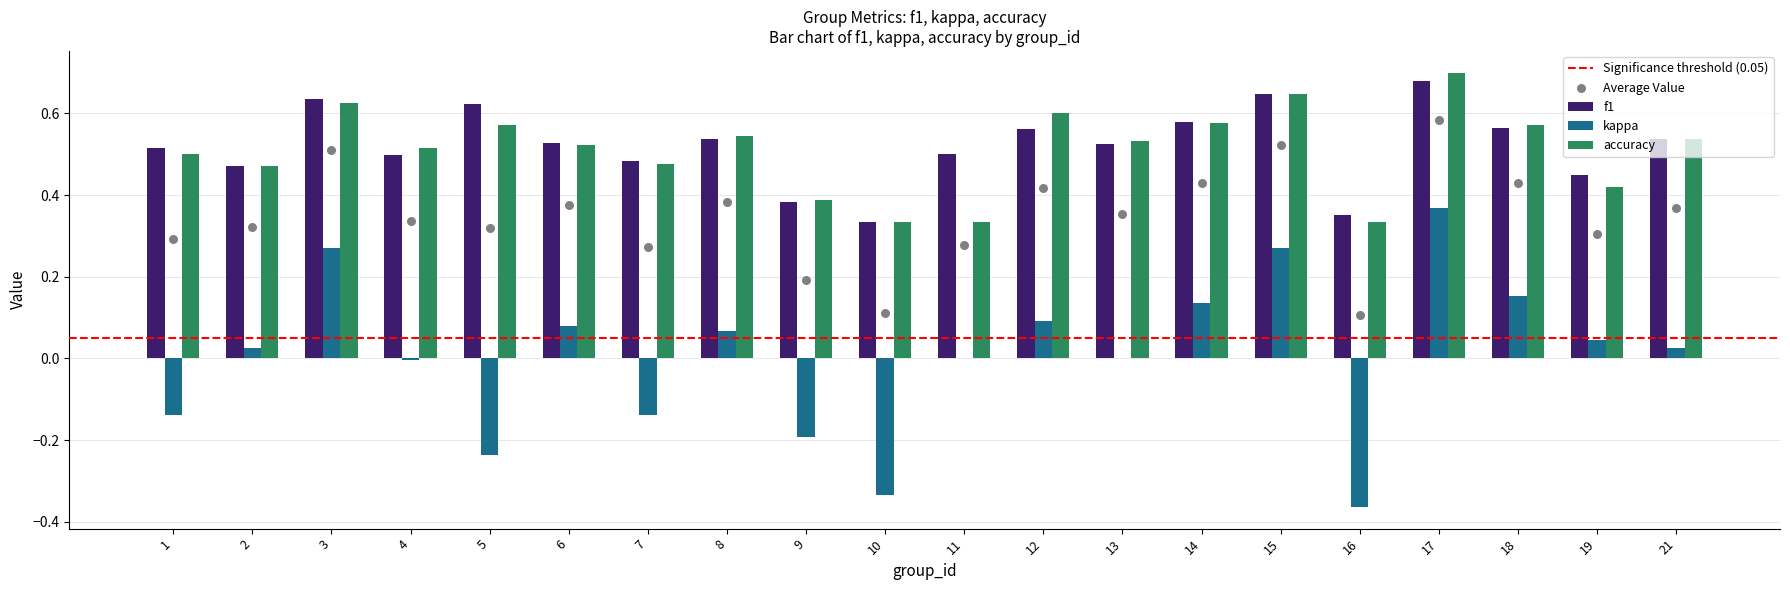

At how many categories does at least one series exceed 0?

20